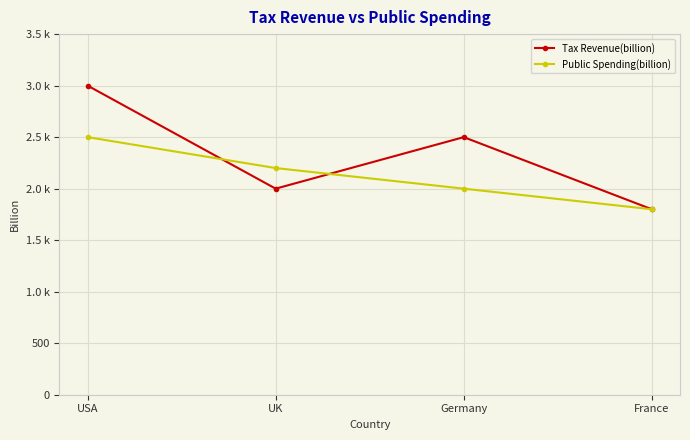

What are all the series names shown in the legend?

Tax Revenue(billion), Public Spending(billion)